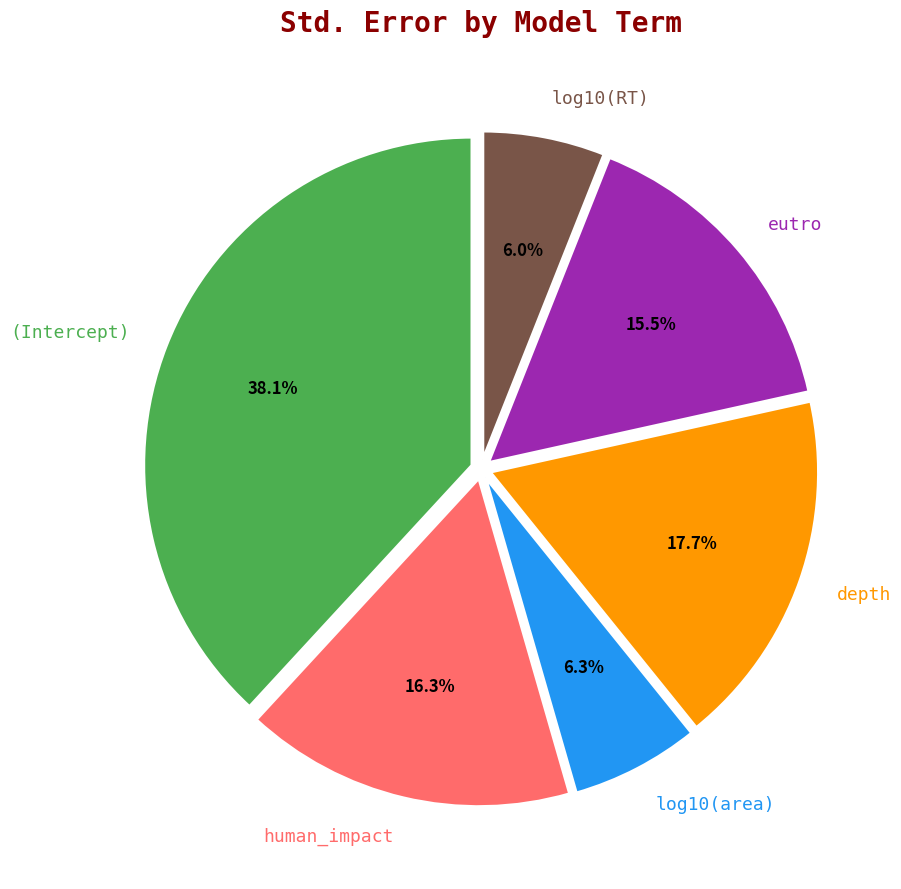

Which slice is the largest?

(Intercept)